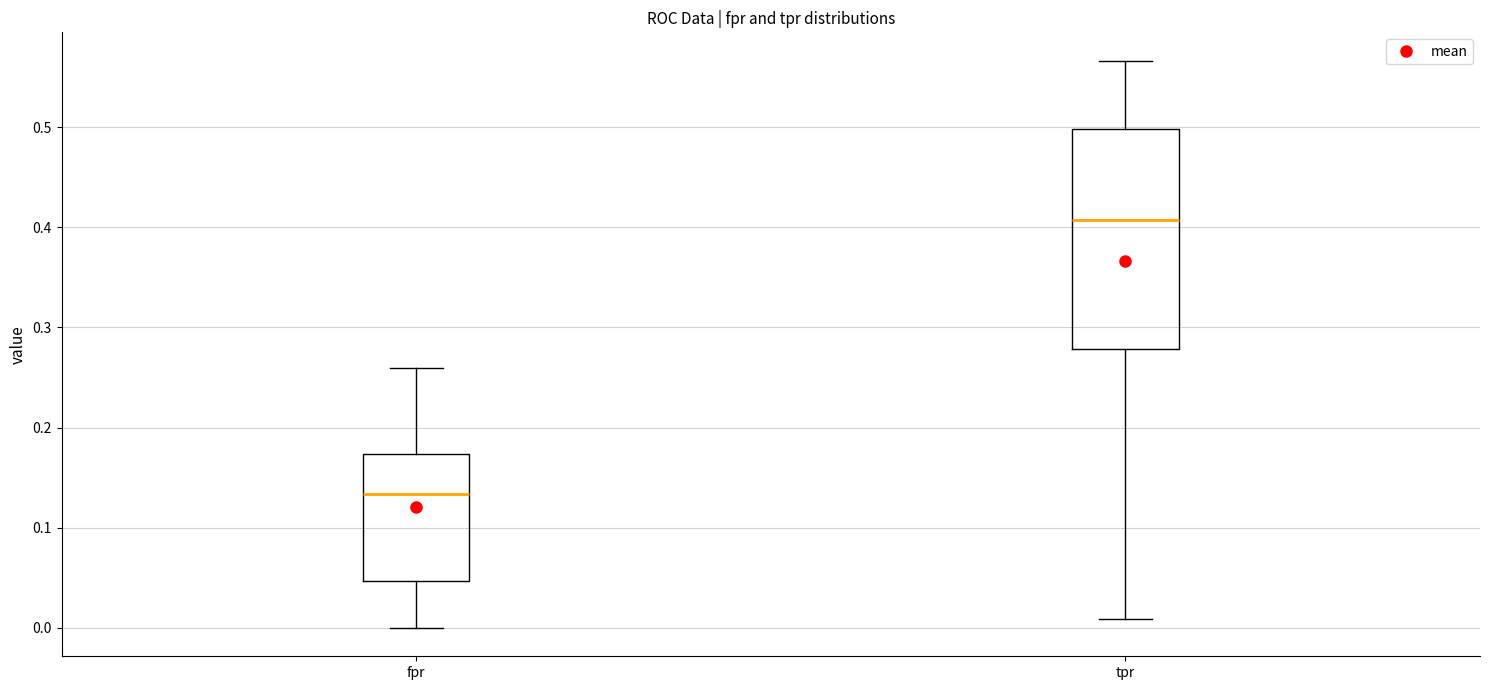

Which box is the tallest, from its lower edge to its upper edge?

tpr